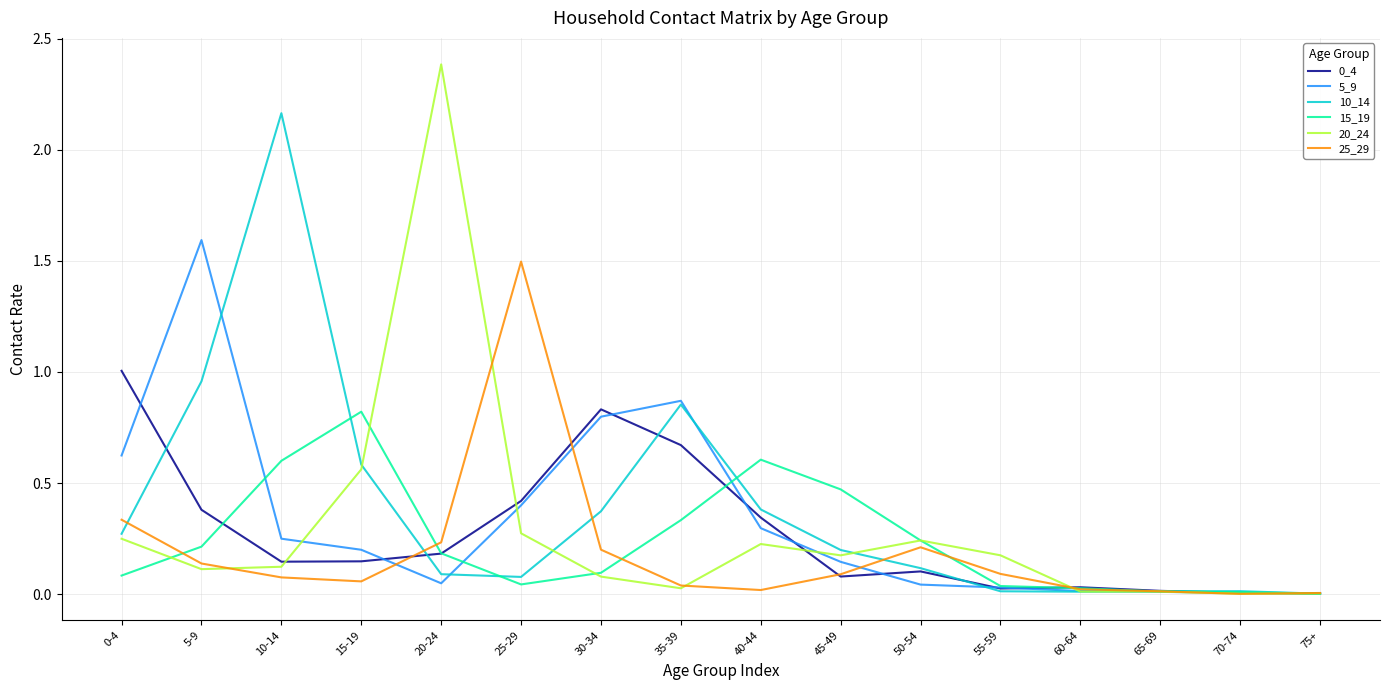

Which series has the largest range (max minus min)?

20_24